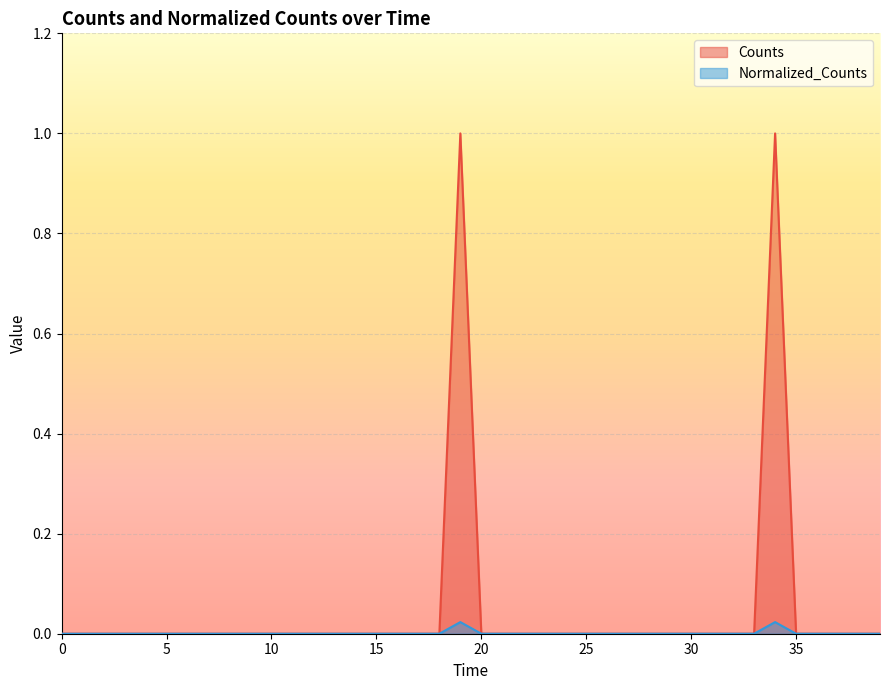

True or false: Normalized_Counts and Counts intersect in this chart.

False